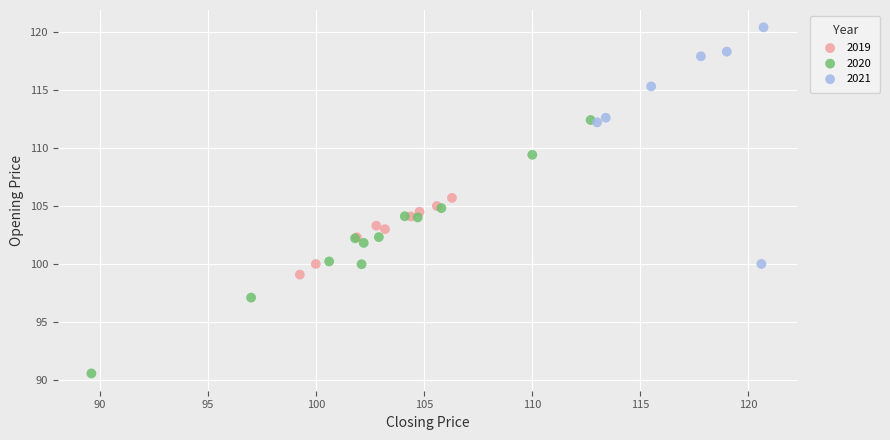

Which series reaches the minimum Y coordinate?

2020